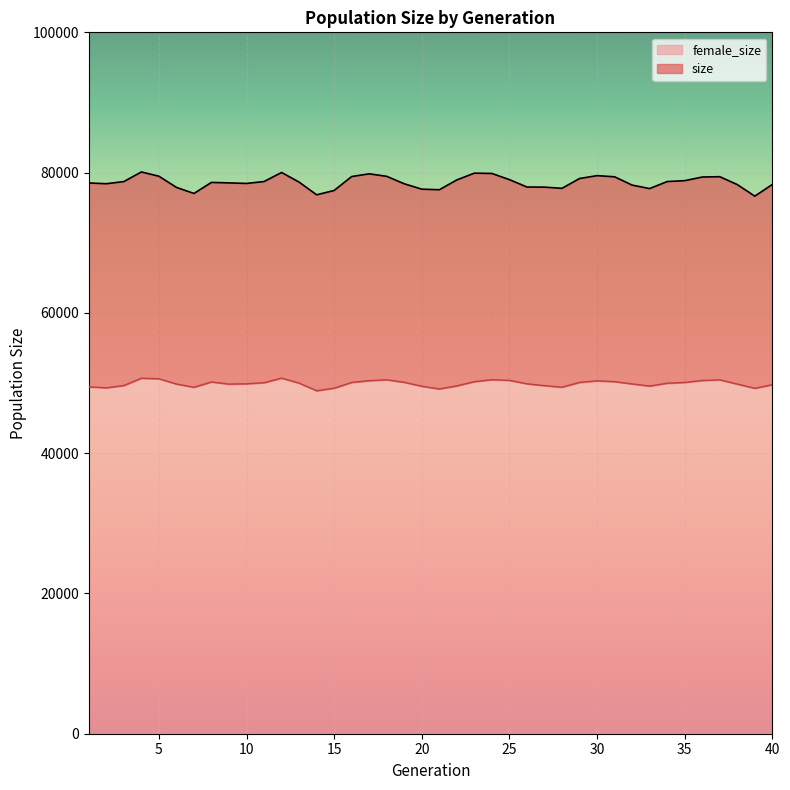

At which category does female_size reach its first local valley?

2